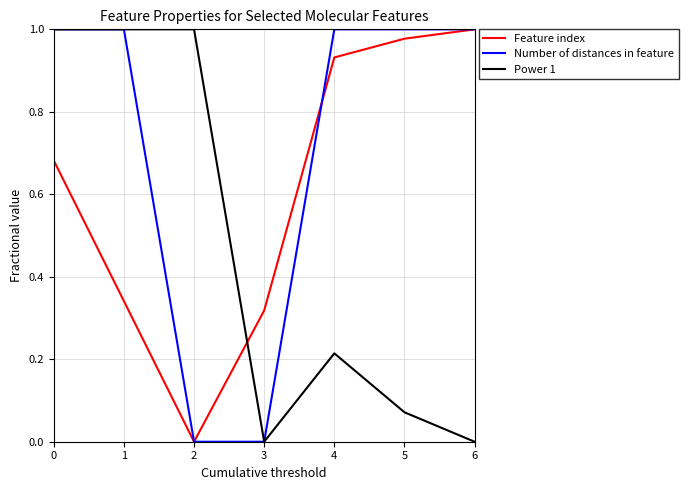

Which series ends up on top after the final intersection of Feature index and Power 1?

Feature index